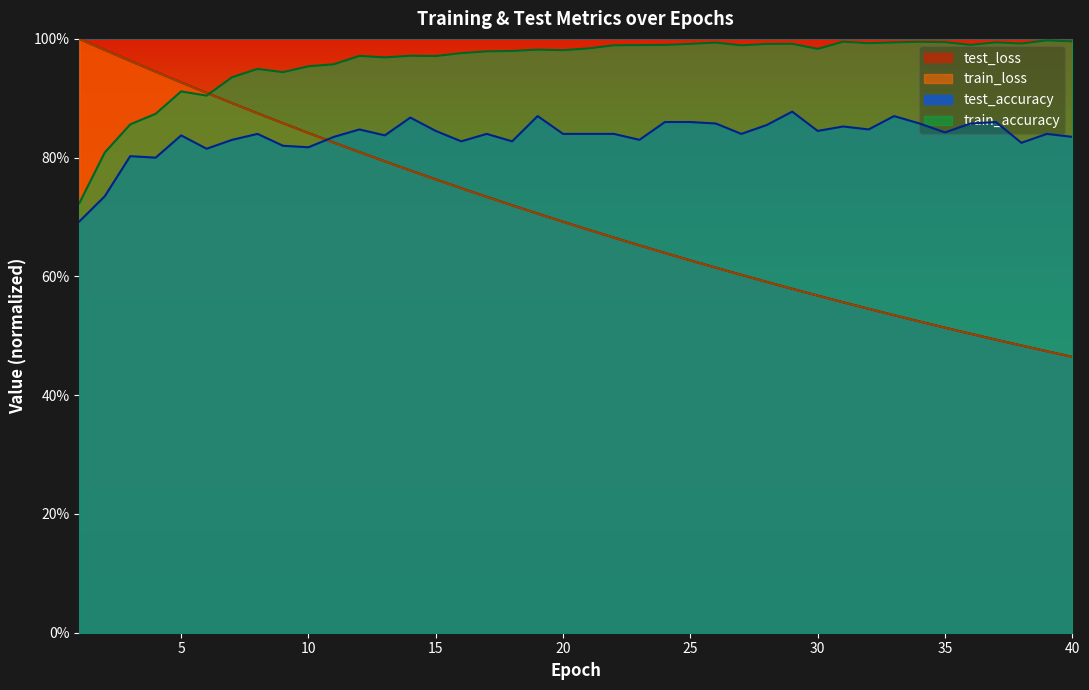

Reading left to right, transcribe all the data shown in this chart.

test_loss: 1=1.0	2=1.0	3=1.0	4=0.9	5=0.9	6=0.9	7=0.9	8=0.9	9=0.9	10=0.8	11=0.8	12=0.8	13=0.8	14=0.8	15=0.8	16=0.7	17=0.7	18=0.7	19=0.7	20=0.7	21=0.7	22=0.7	23=0.7	24=0.6	25=0.6	26=0.6	27=0.6	28=0.6	29=0.6	30=0.6	31=0.6	32=0.5	33=0.5	34=0.5	35=0.5	36=0.5	37=0.5	38=0.5	39=0.5	40=0.5
train_loss: 1=1.0	2=1.0	3=1.0	4=0.9	5=0.9	6=0.9	7=0.9	8=0.9	9=0.9	10=0.8	11=0.8	12=0.8	13=0.8	14=0.8	15=0.8	16=0.7	17=0.7	18=0.7	19=0.7	20=0.7	21=0.7	22=0.7	23=0.7	24=0.6	25=0.6	26=0.6	27=0.6	28=0.6	29=0.6	30=0.6	31=0.6	32=0.5	33=0.5	34=0.5	35=0.5	36=0.5	37=0.5	38=0.5	39=0.5	40=0.5
test_accuracy: 1=0.7	2=0.7	3=0.8	4=0.8	5=0.8	6=0.8	7=0.8	8=0.8	9=0.8	10=0.8	11=0.8	12=0.8	13=0.8	14=0.9	15=0.8	16=0.8	17=0.8	18=0.8	19=0.9	20=0.8	21=0.8	22=0.8	23=0.8	24=0.9	25=0.9	26=0.9	27=0.8	28=0.9	29=0.9	30=0.8	31=0.9	32=0.8	33=0.9	34=0.9	35=0.8	36=0.9	37=0.9	38=0.8	39=0.8	40=0.8
train_accuracy: 1=0.7	2=0.8	3=0.9	4=0.9	5=0.9	6=0.9	7=0.9	8=0.9	9=0.9	10=1.0	11=1.0	12=1.0	13=1.0	14=1.0	15=1.0	16=1.0	17=1.0	18=1.0	19=1.0	20=1.0	21=1.0	22=1.0	23=1.0	24=1.0	25=1.0	26=1.0	27=1.0	28=1.0	29=1.0	30=1.0	31=1.0	32=1.0	33=1.0	34=1.0	35=1.0	36=1.0	37=1.0	38=1.0	39=1.0	40=1.0